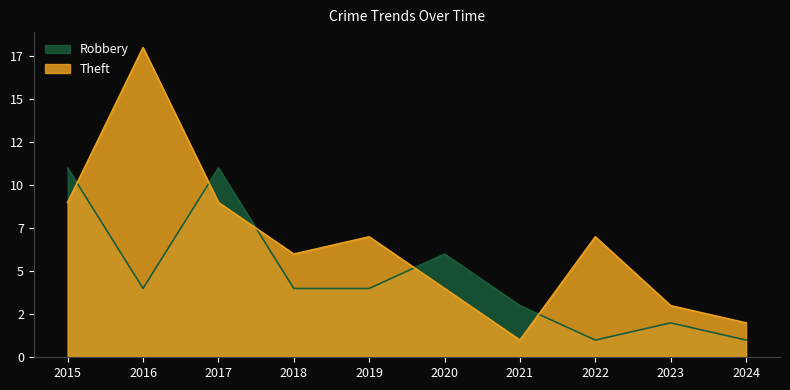

How many intersections are there between Theft and Robbery?

5